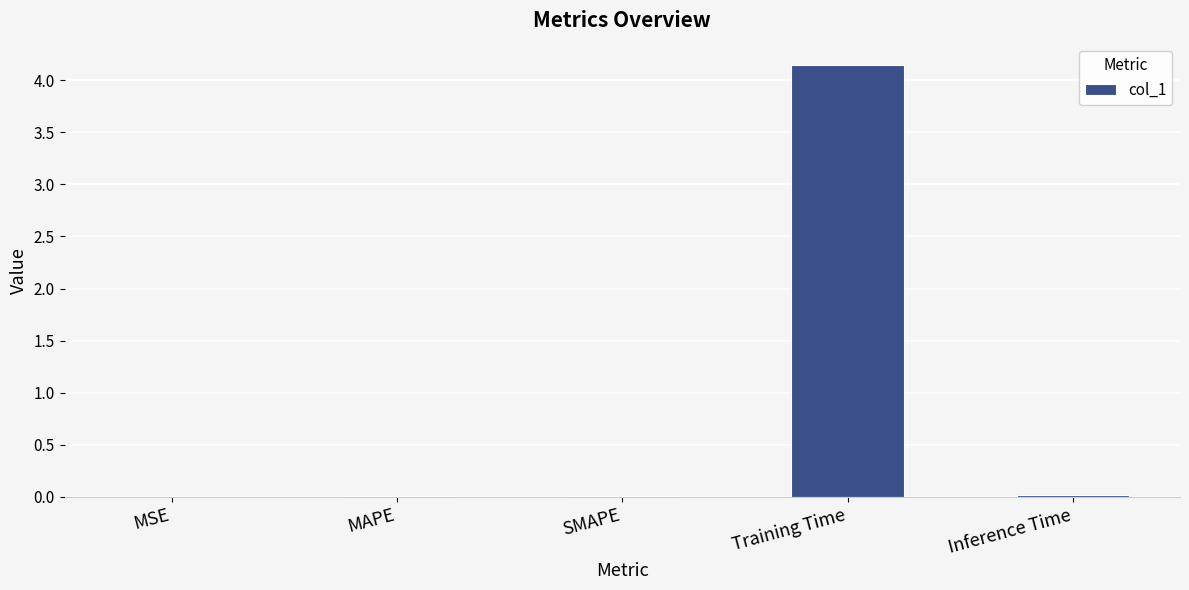

The chart shows a value of 0.0 at MSE. True or false?

True